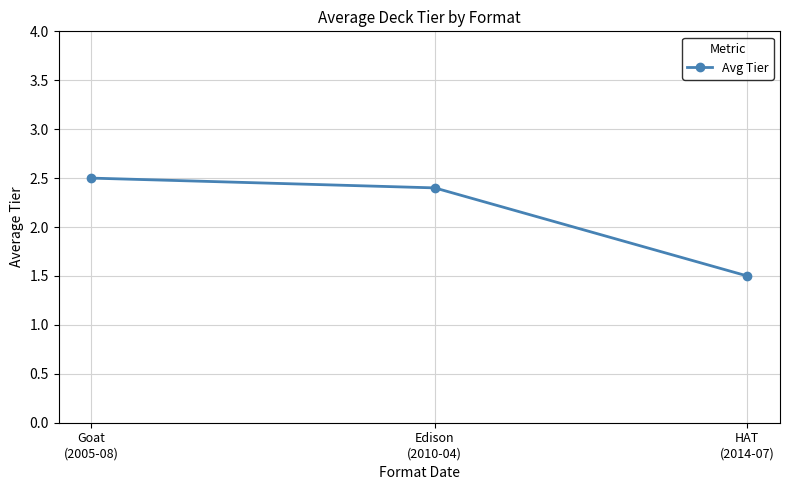

What is the minimum value shown in the chart?

1.5